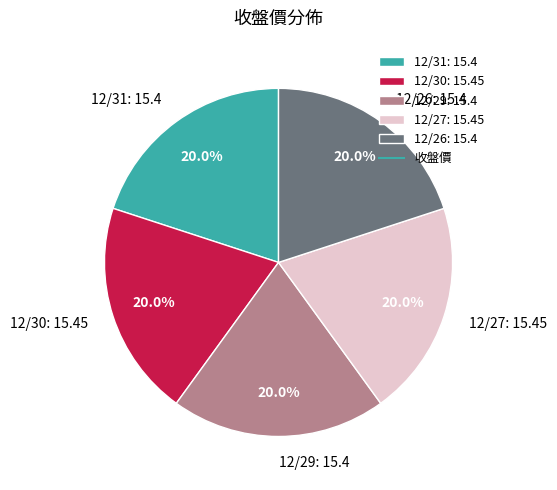

What is the ratio of the value at 12/27: 15.45 to the value at 12/26: 15.4?

1.0